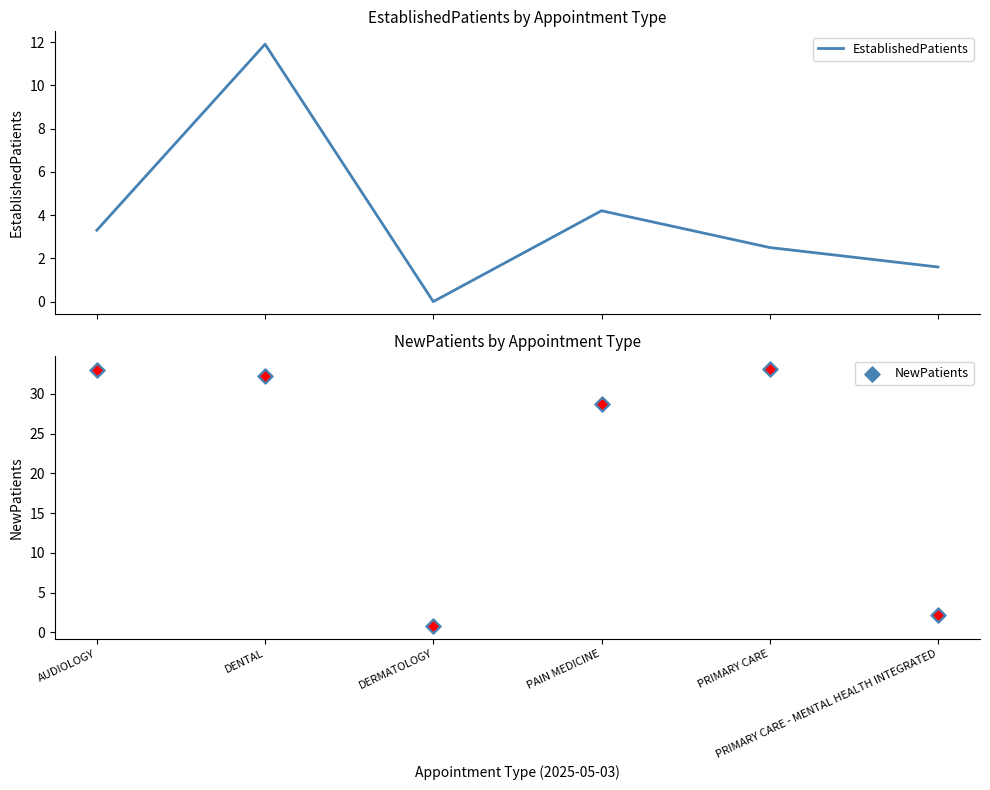

What is the total value across all series at DERMATOLOGY?

0.8